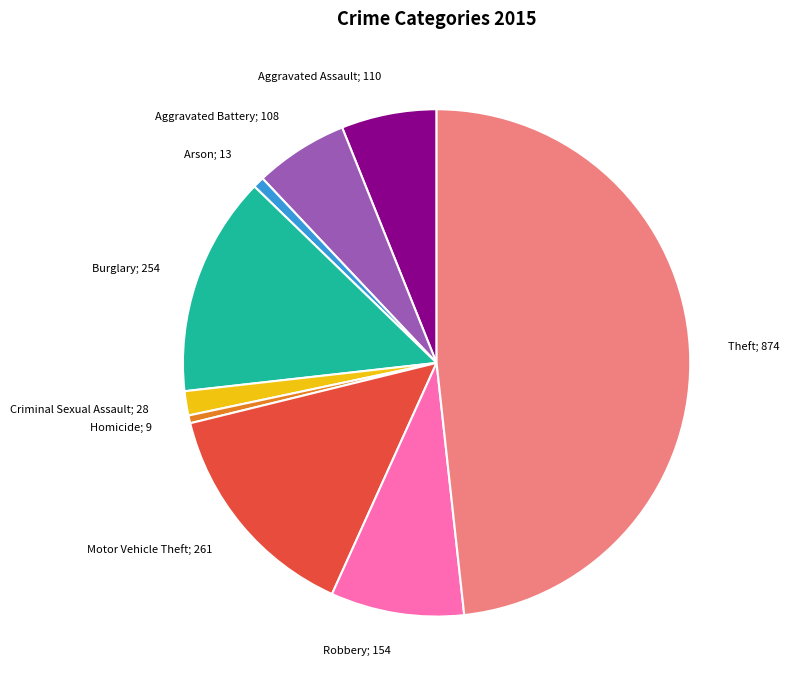

Does any single category account for the majority?

No